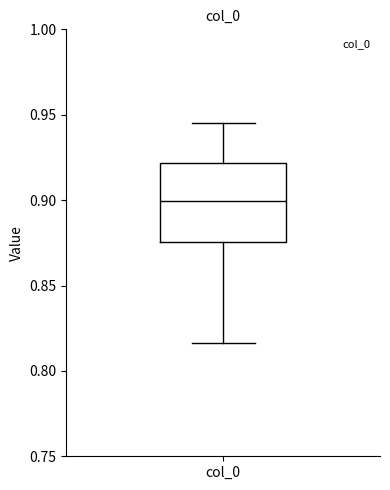

Where does the upper whisker of the box for col_0 end on the y-axis? The values are not printed on the chart, so give them approximately, as read against the axis.

0.945